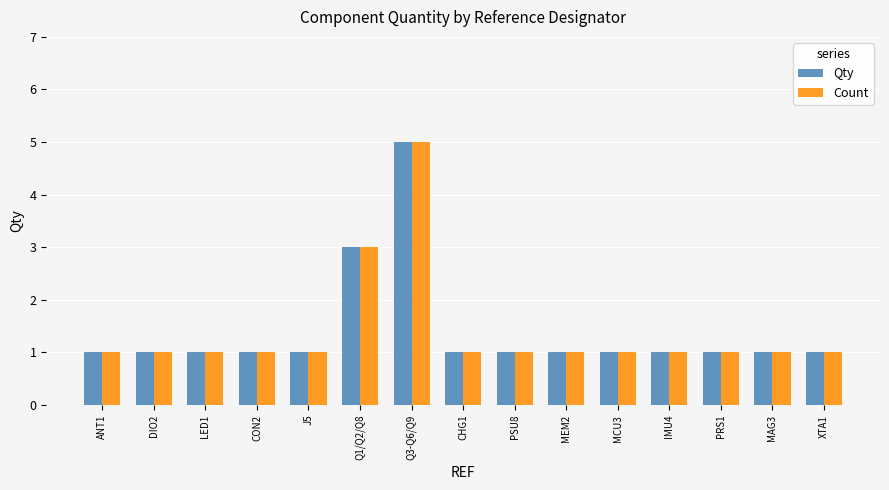

Reading left to right, what are all the values shown in this chart?

Qty: 1	1	1	1	1	3	5	1	1	1	1	1	1	1	1
Count: 1	1	1	1	1	3	5	1	1	1	1	1	1	1	1